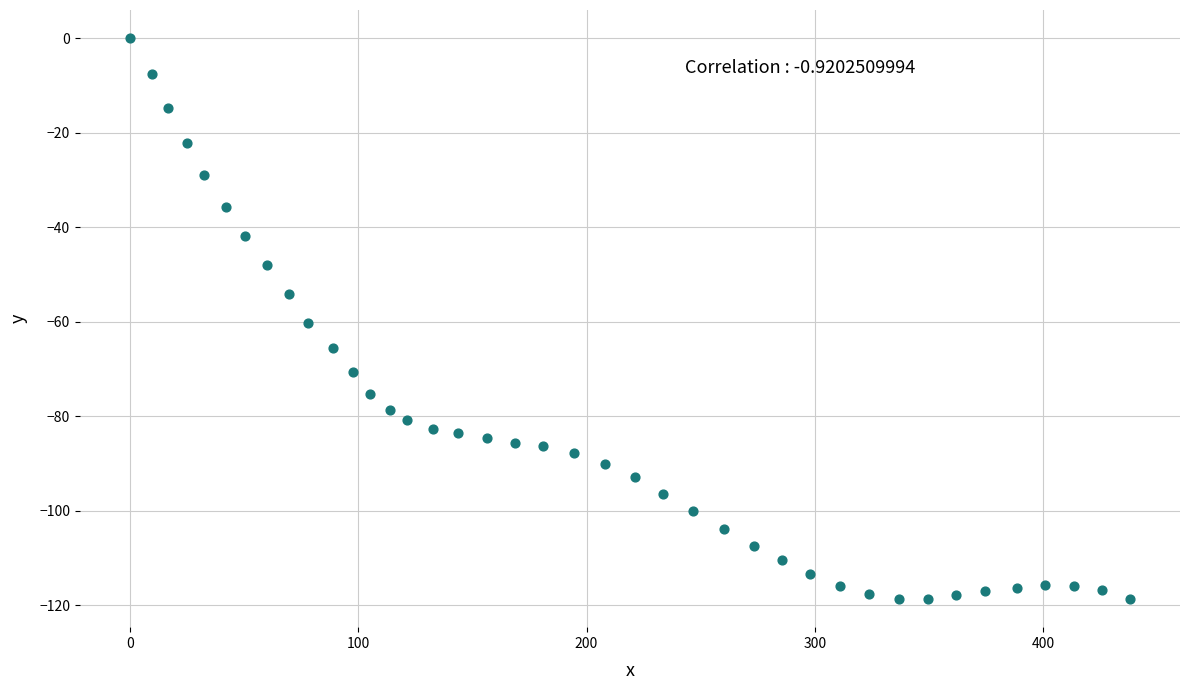

What is the range of Y values (max minus min)?

118.7